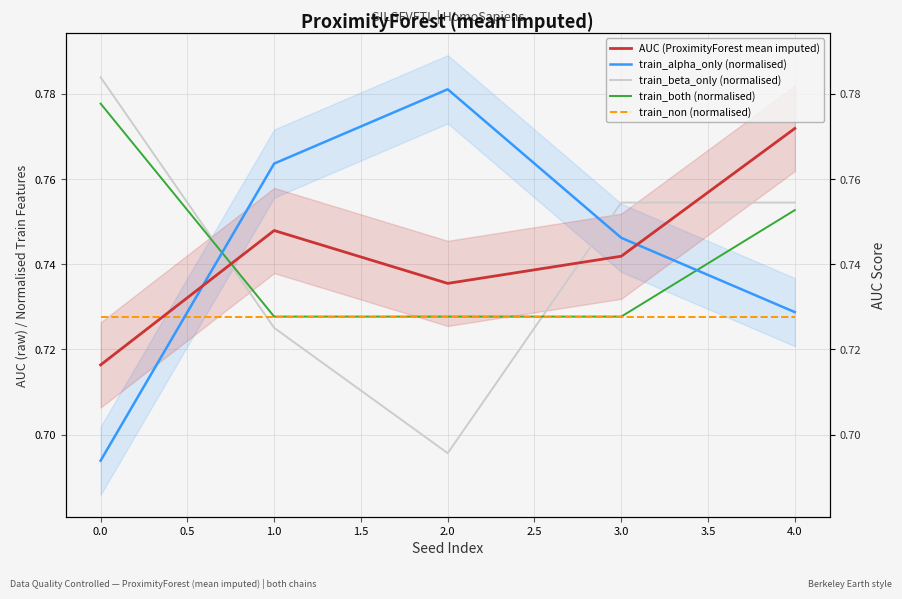

What is the sum of all train_both (normalised) values?

3.7